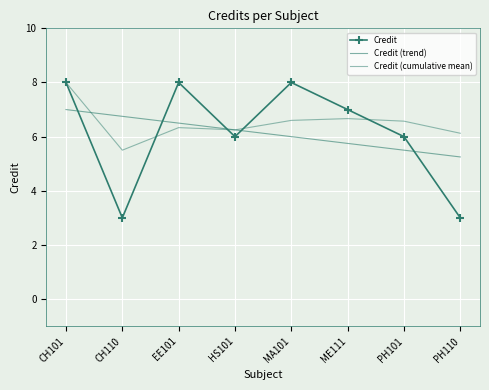

Is the value of Credit (trend) at ME111 greater than the value of Credit (cumulative mean) at PH110?

No